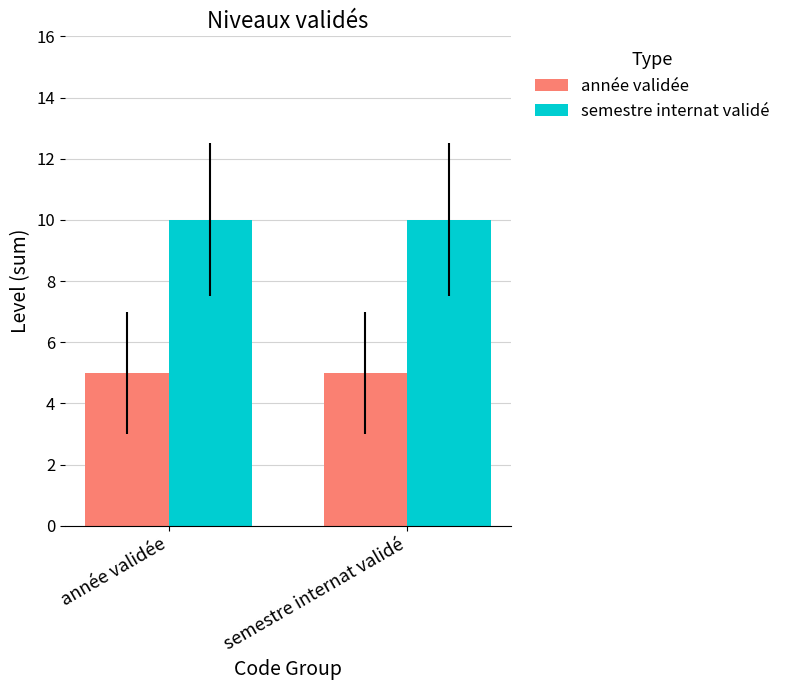

Are the bars grouped side by side (vs. stacked)?

Yes